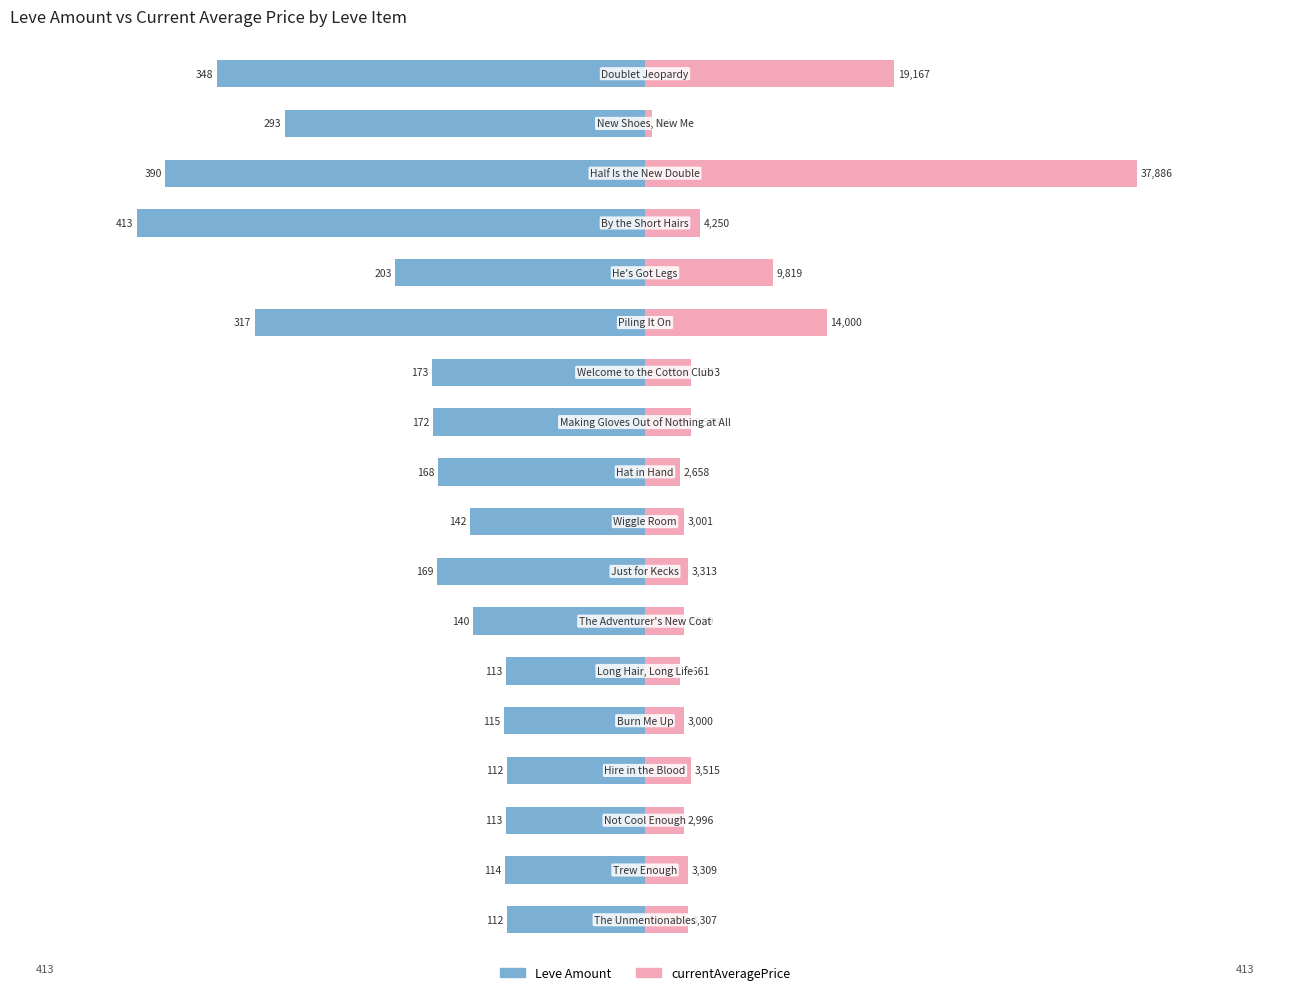

At 12, list the series in order from largest to smallest.

currentAveragePrice, Leve Amount